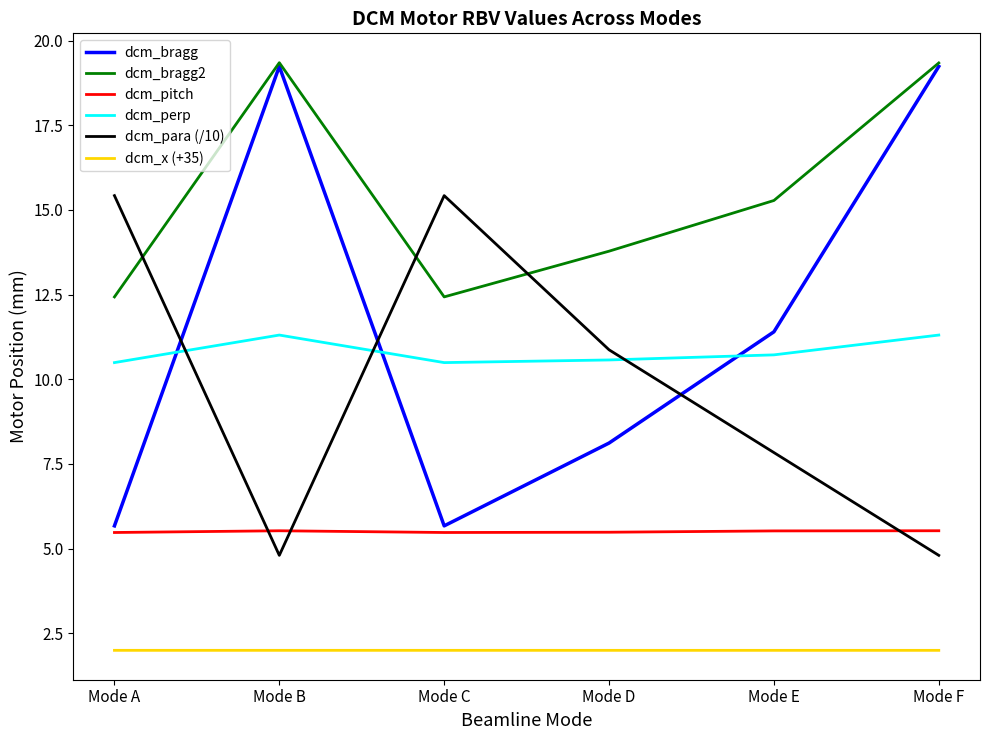

What is the highest value of the dcm_bragg series?

19.2